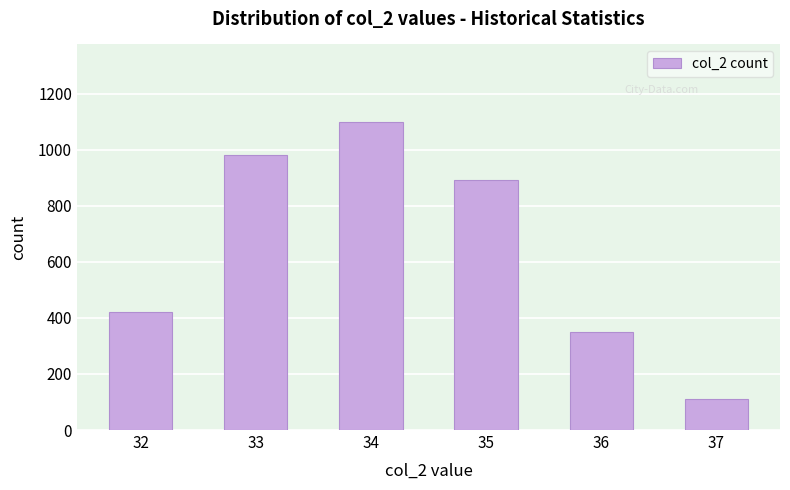

Are the bars horizontal?

No